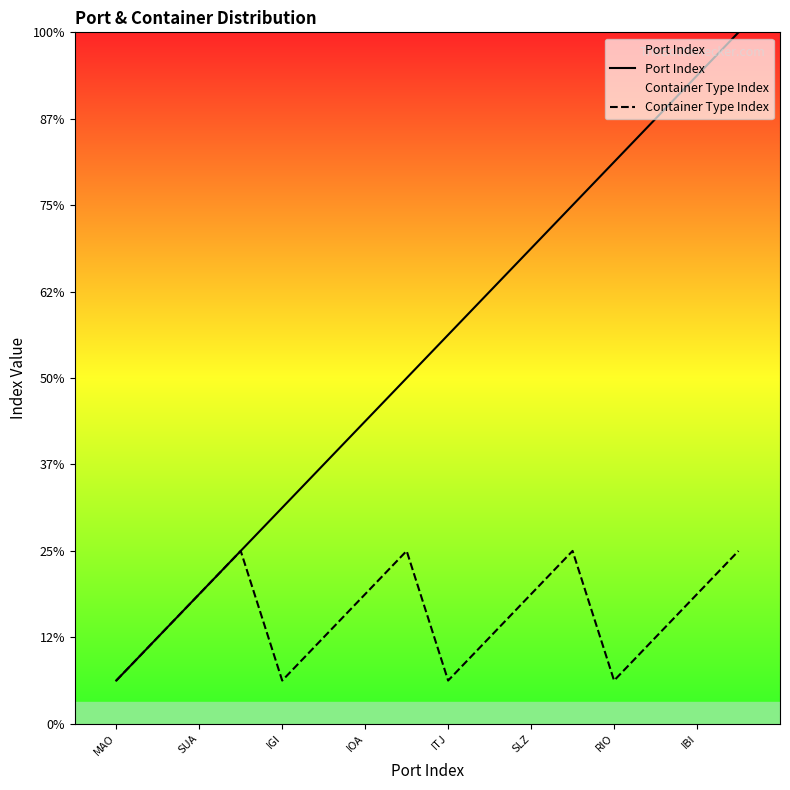

What is the sum of all Port Index values?

136